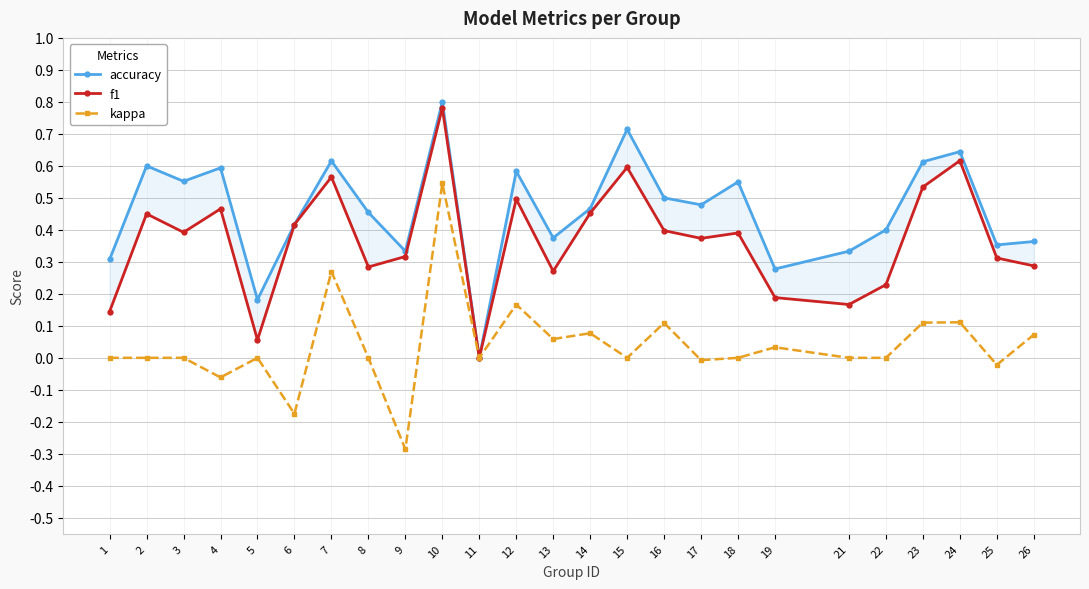

The accuracy series shows 1.0 at 24. True or false?

False